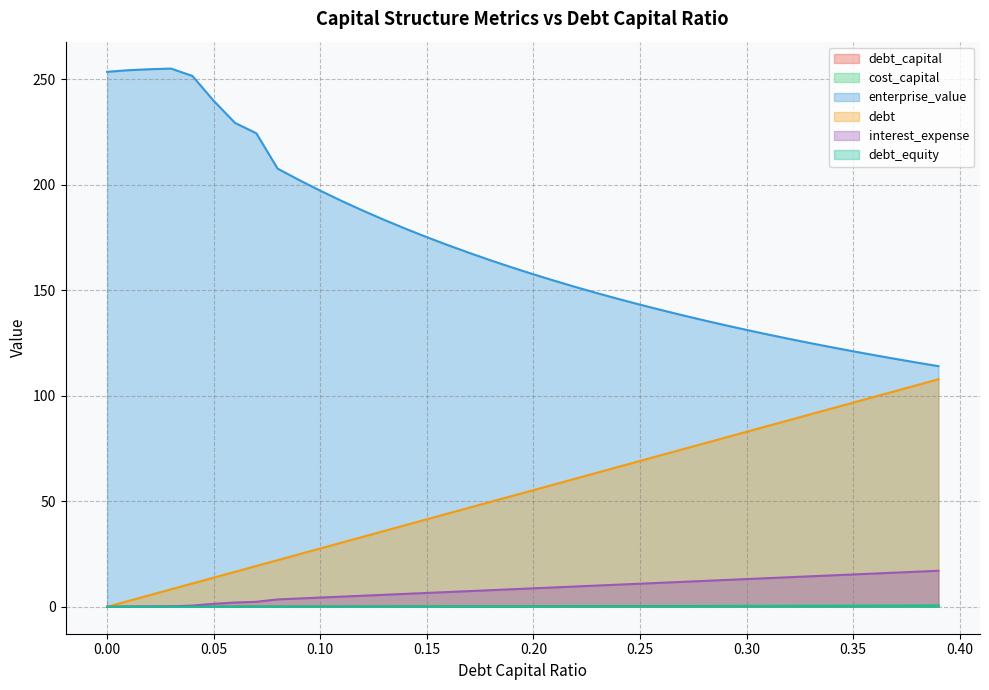

Does the chart have visible grid lines?

Yes